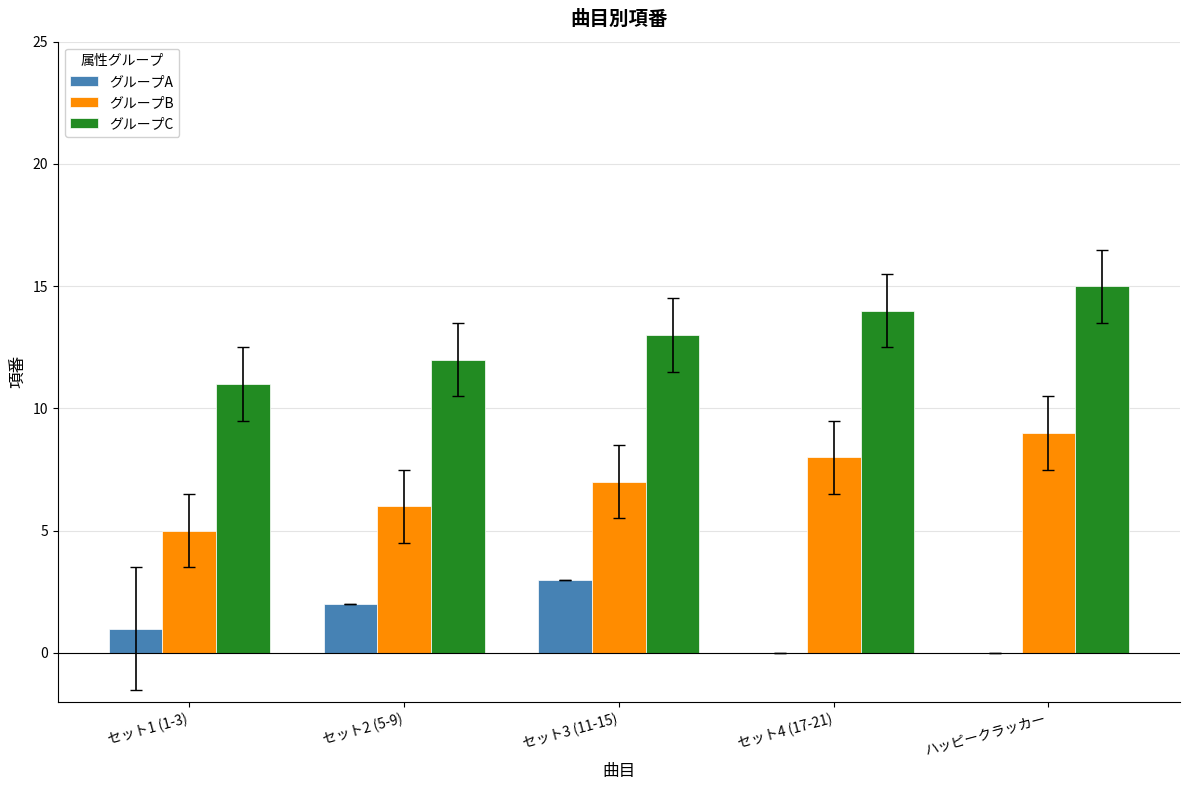

What is the greatest value displayed?

15